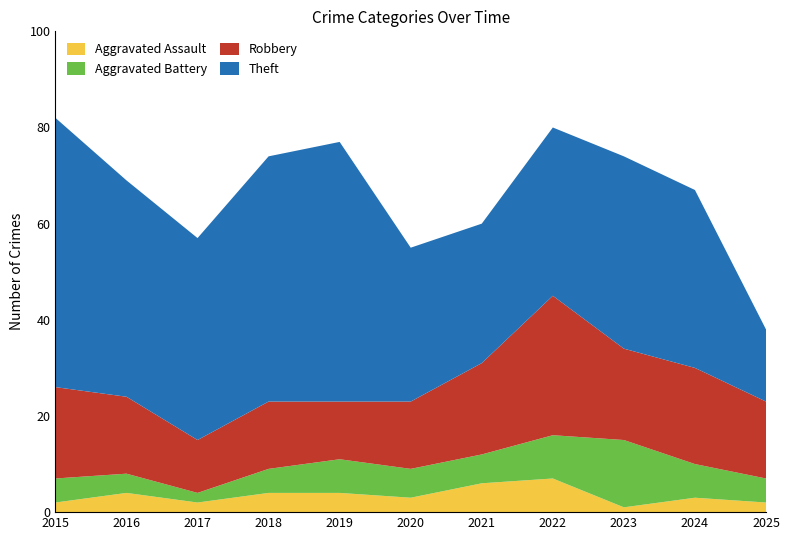

Reading left to right, what are all the values shown in this chart?

Aggravated Assault: 2	4	2	4	4	3	6	7	1	3	2
Aggravated Battery: 5	4	2	5	7	6	6	9	14	7	5
Robbery: 19	16	11	14	12	14	19	29	19	20	16
Theft: 56	45	42	51	54	32	29	35	40	37	15